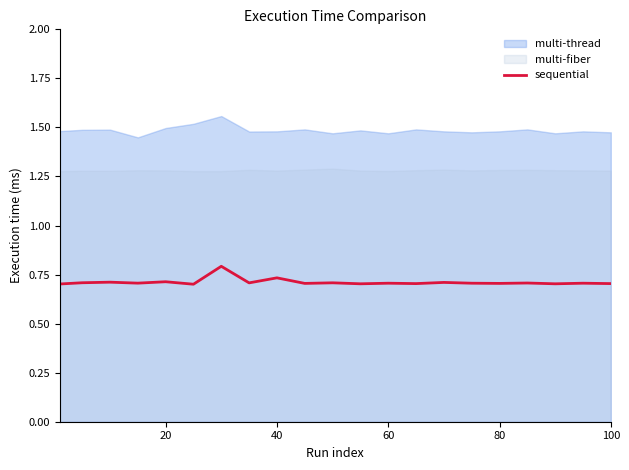

The value of sequential at 80 is 1.2. True or false?

False